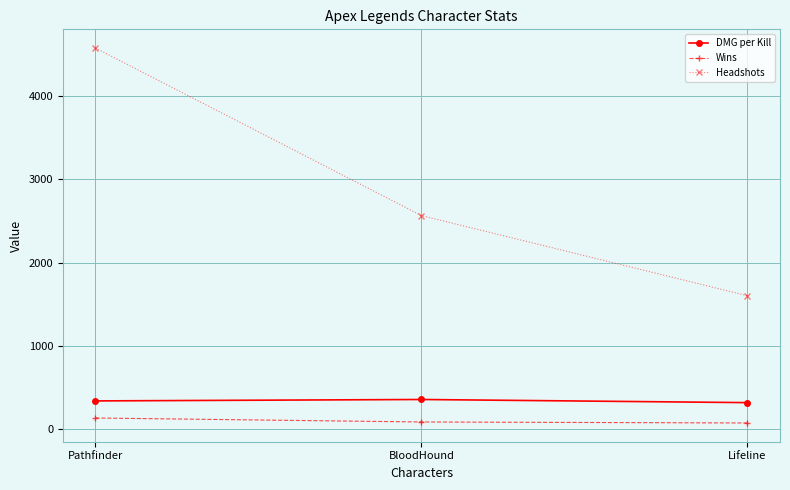

What is the label of the 1st point from the left?

Pathfinder